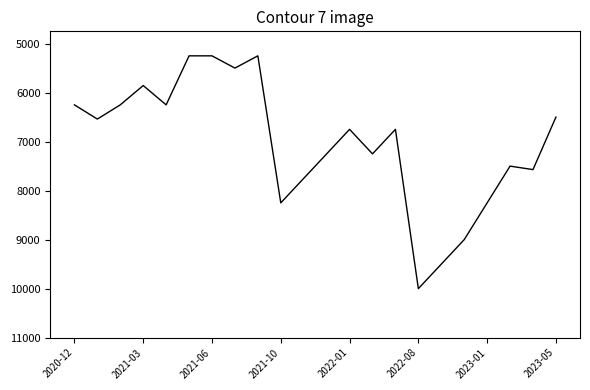

What is the difference between the maximum and minimum values?

4750